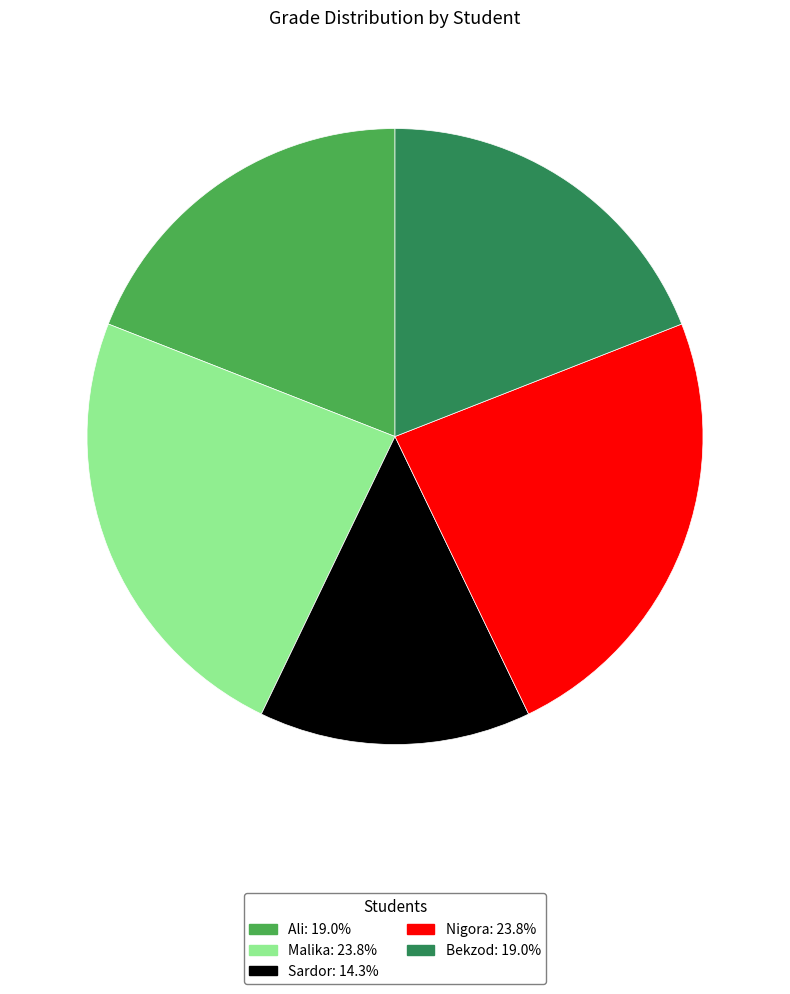

Approximately how many times larger is the value at Sardor compared to Nigora?

0.6